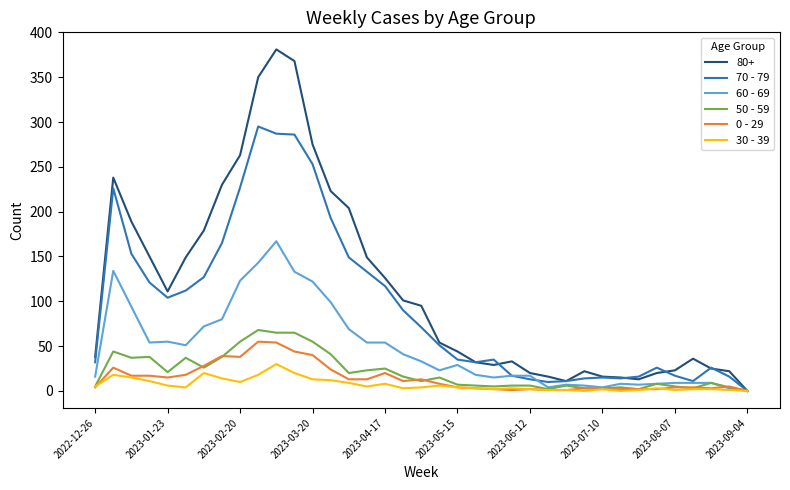

Which series has the largest total across all categories?

80+